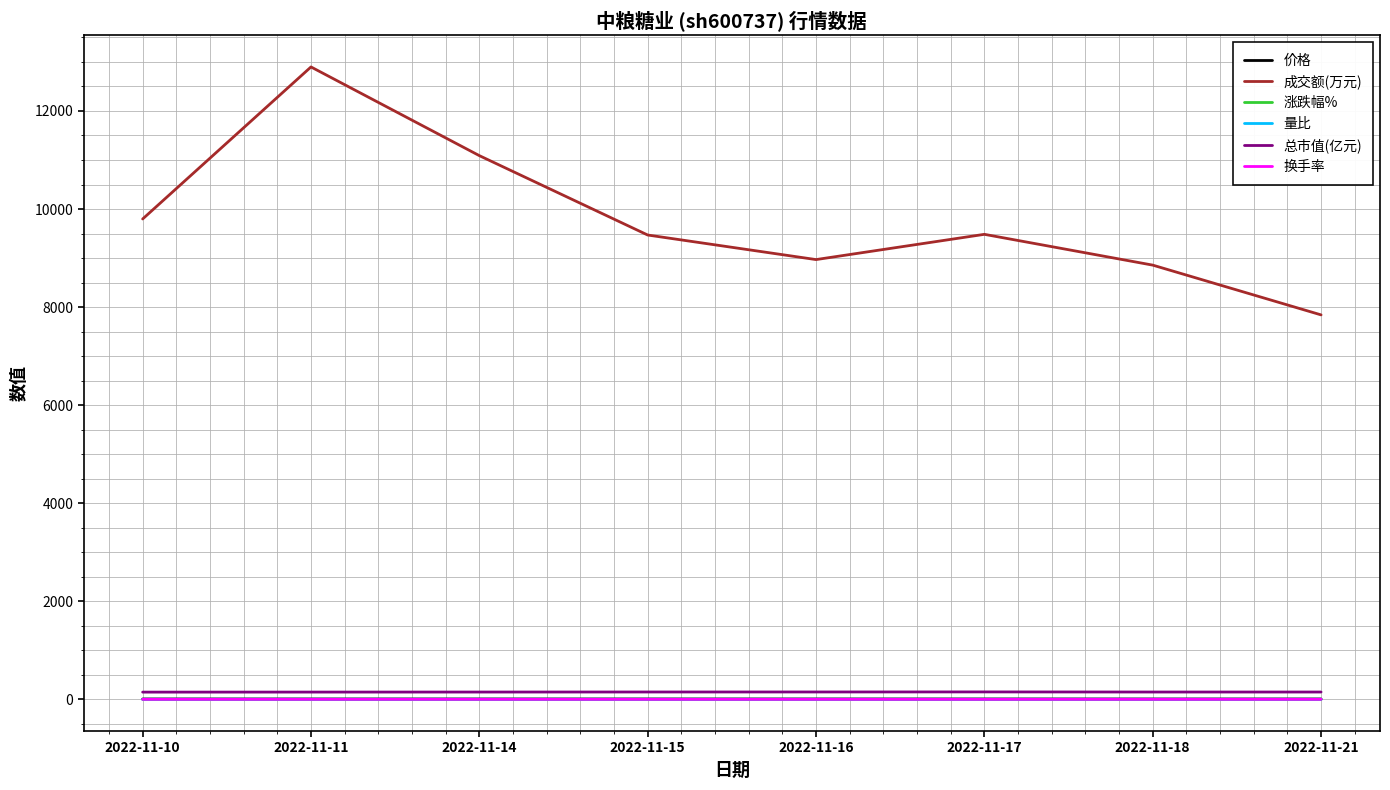

Which series has the largest total across all categories?

成交额(万元)